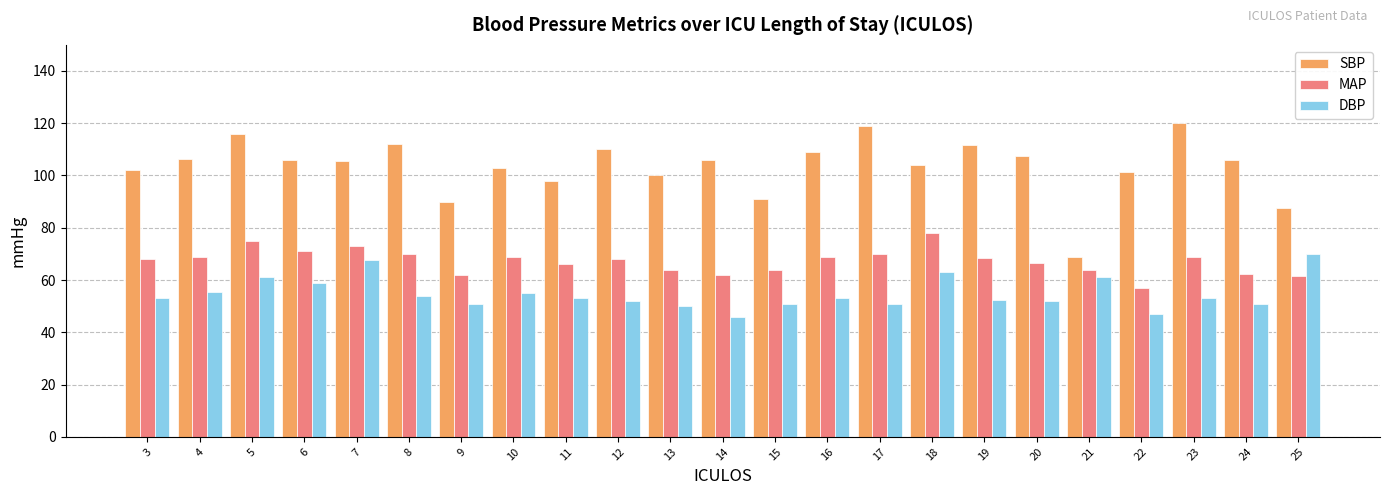

Is it true that DBP equals 78.3 at 19?

False